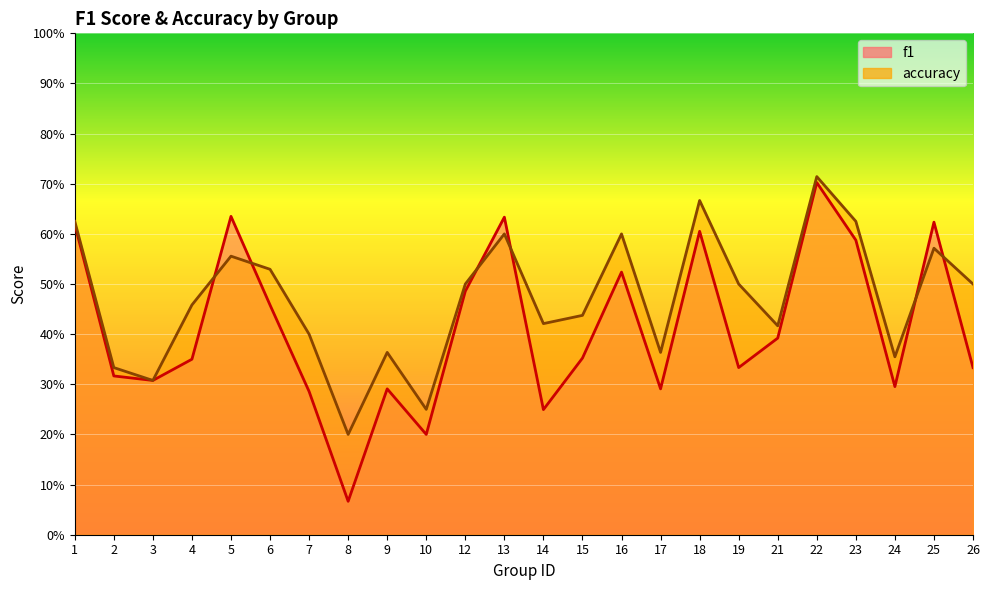

What is the total value across all series at 8?

0.3